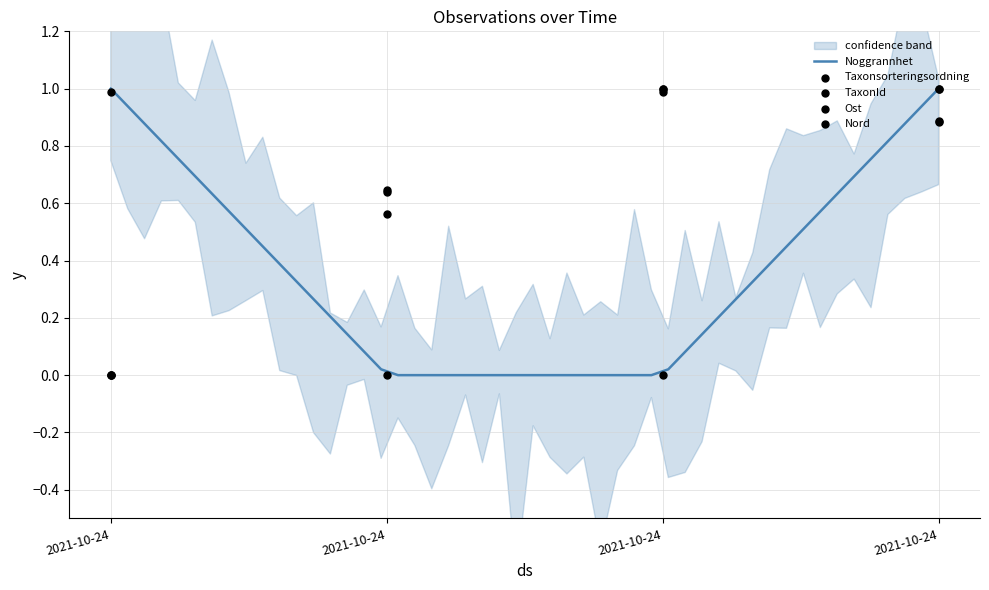

What is the total value across all series at 2021-10-24?

1.0